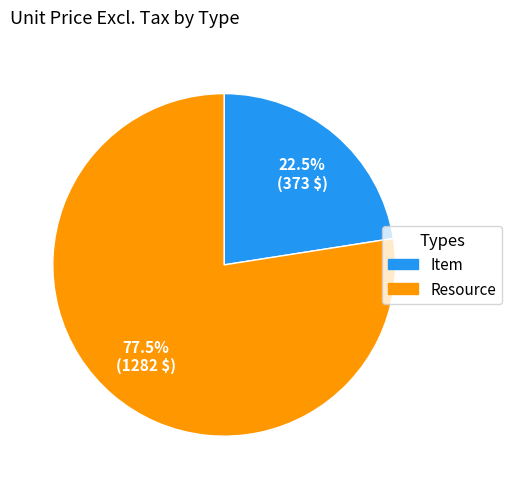

How many segments does this pie chart have?

2